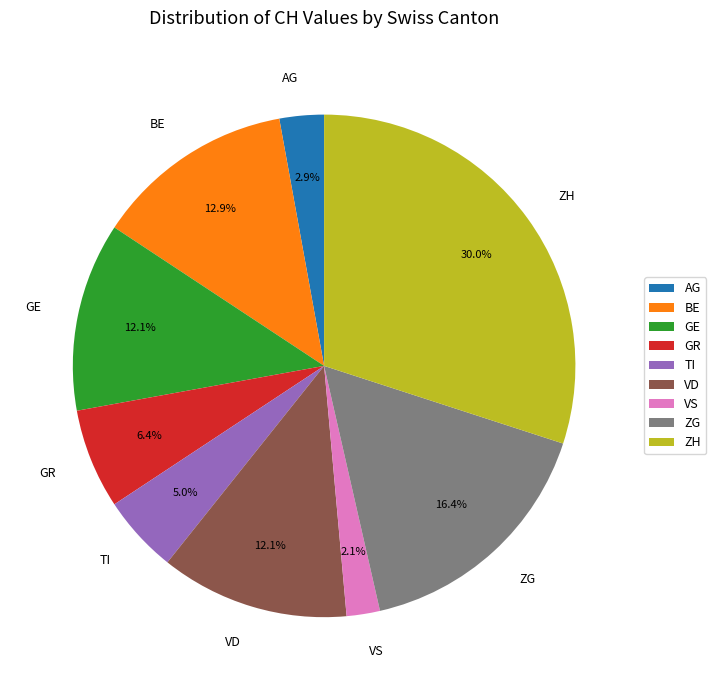

True or false: ZG accounts for 9% of the total.

False